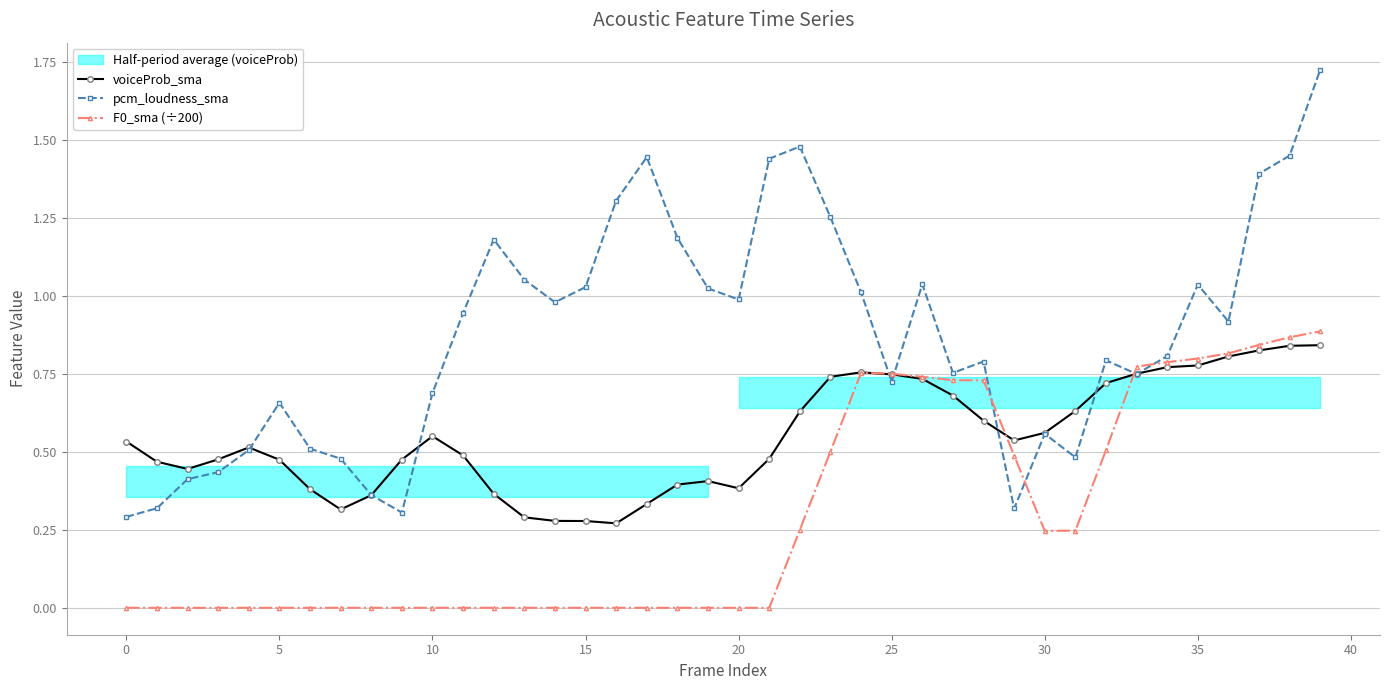

True or false: voiceProb_sma has a value of 0.2 at 35.

False